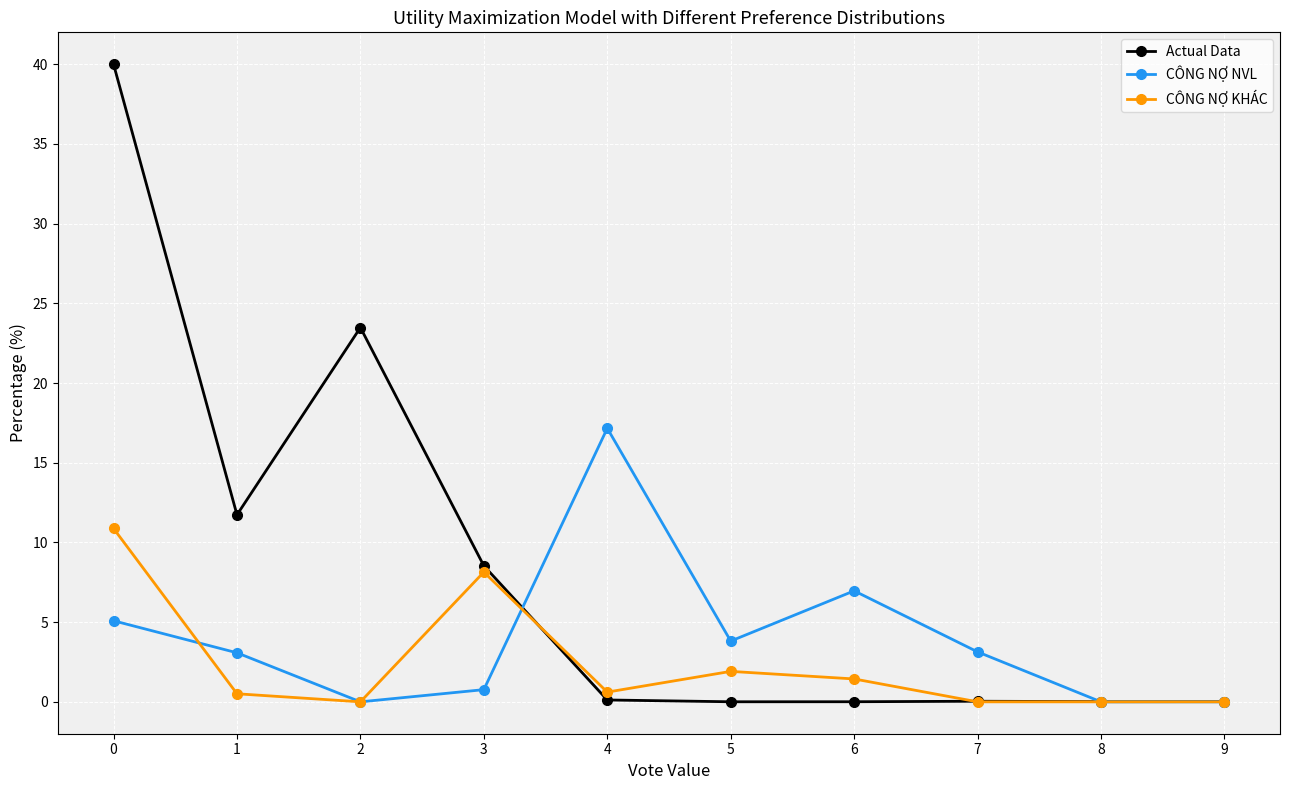

At which label does CÔNG NỢ NVL reach its peak?

4